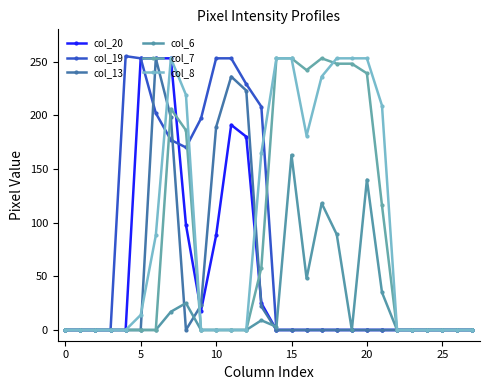

True or false: col_6 and col_13 cross at least once.

True